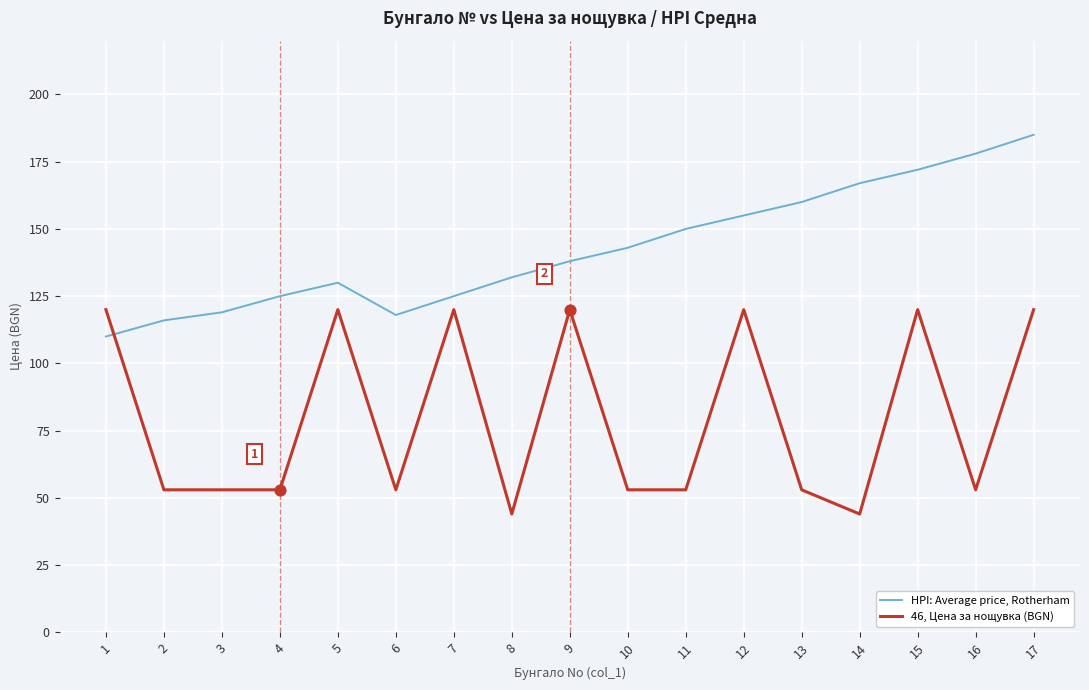

What are all the series names shown in the legend?

HPI: Average price, Rotherham, 46, Цена за нощувка (BGN)